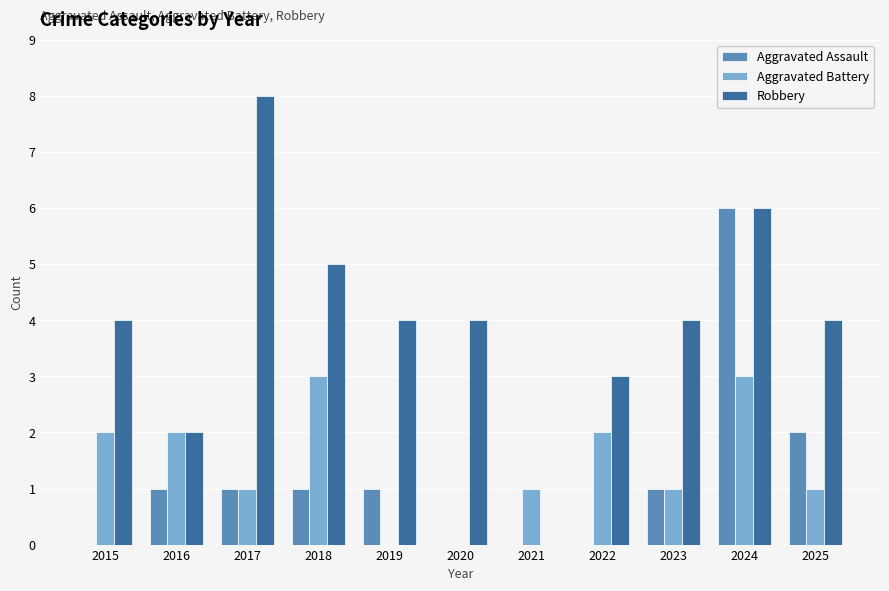

What is the maximum value for Robbery?

8